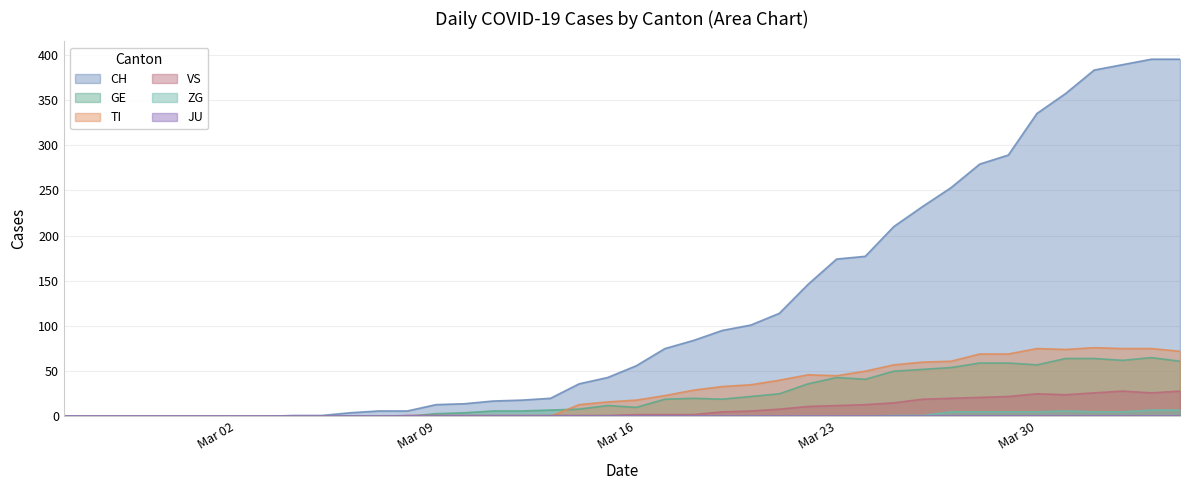

Which series has the widest spread of values?

CH